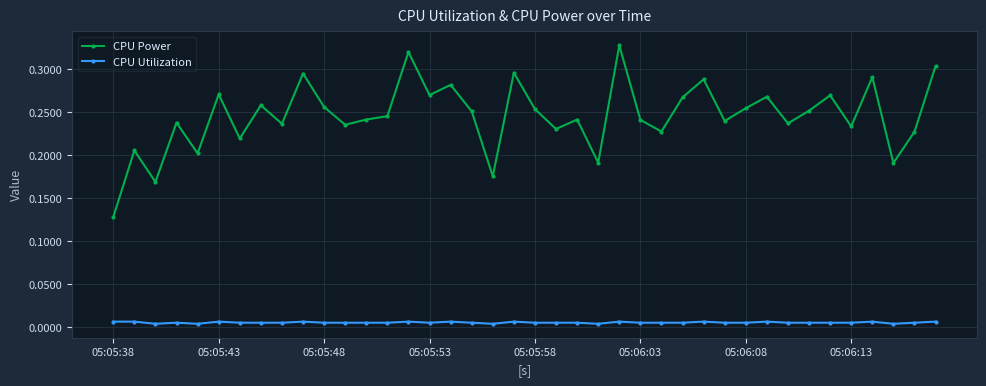

Count the CPU Utilization values in the range 0 to 1.

40